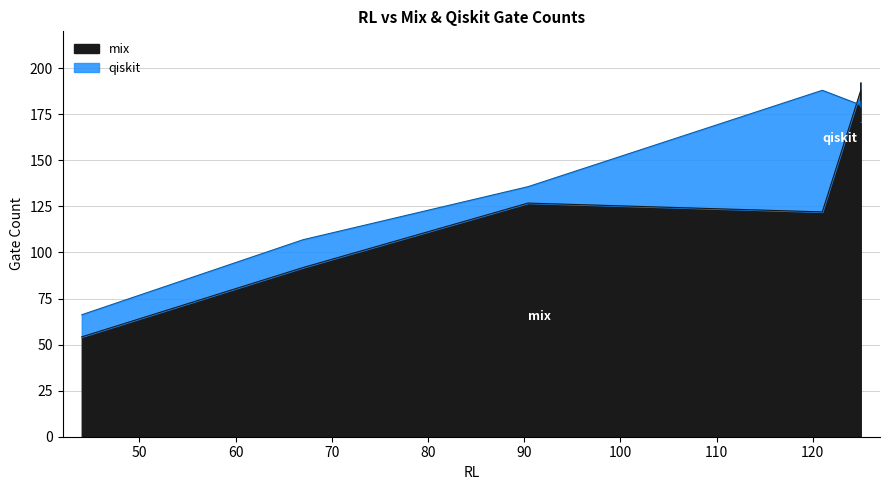

Which category has the lowest value across all series?

44